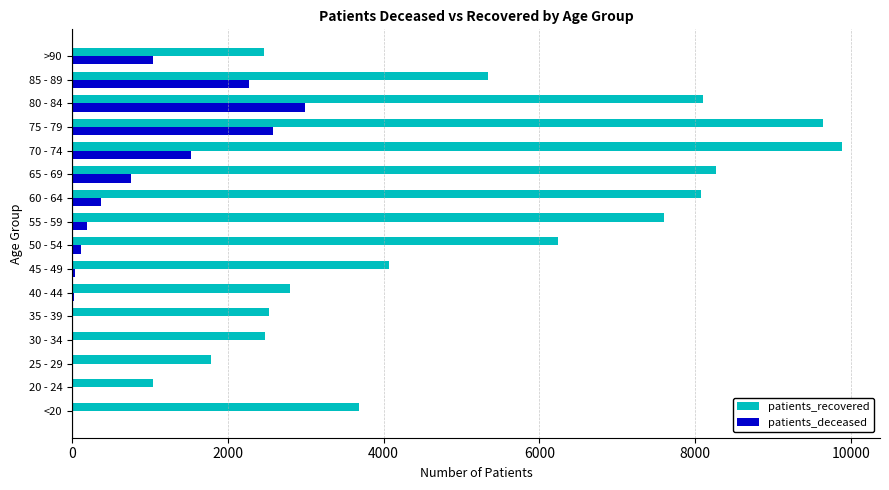

The value of patients_deceased at 85 - 89 is 2270. True or false?

True